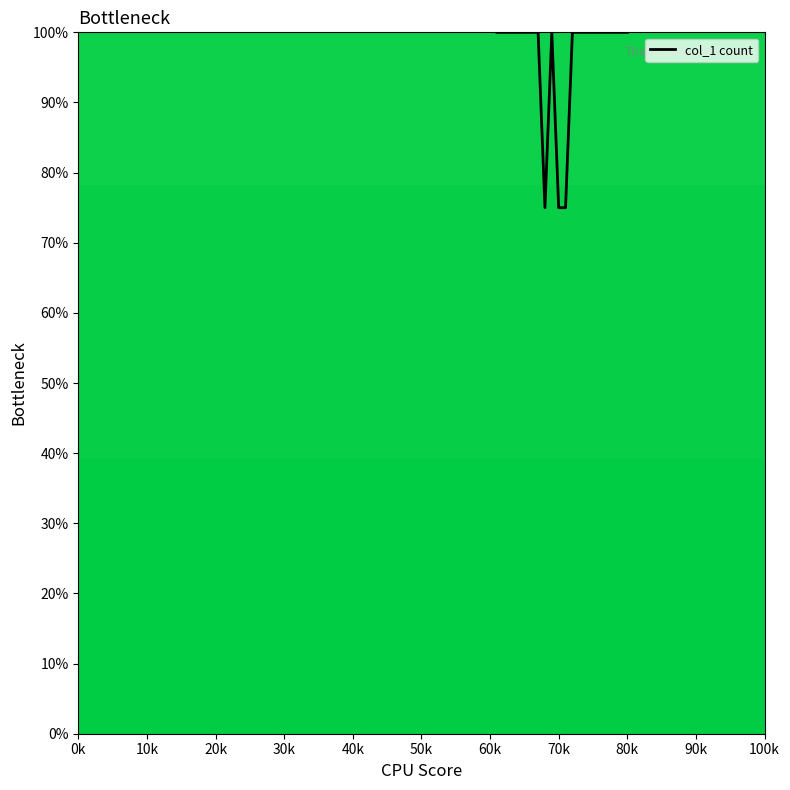

What is the maximum value shown in the chart?

100